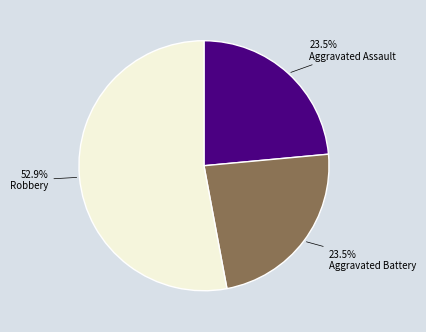

Count the number of slices in the pie.

3